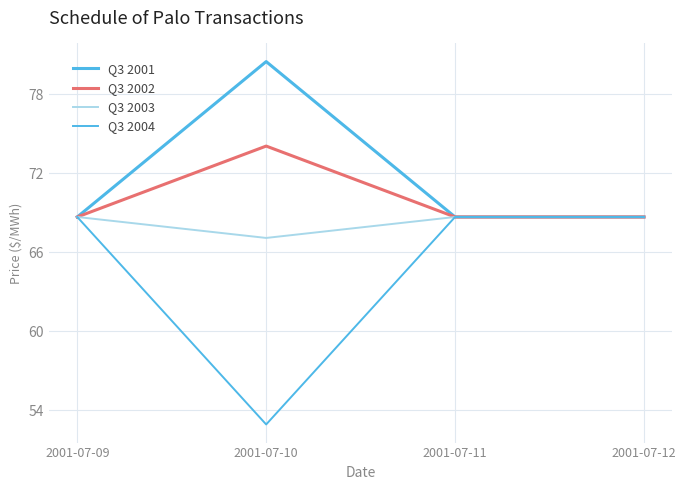

Which series has the largest range (max minus min)?

Q3 2004